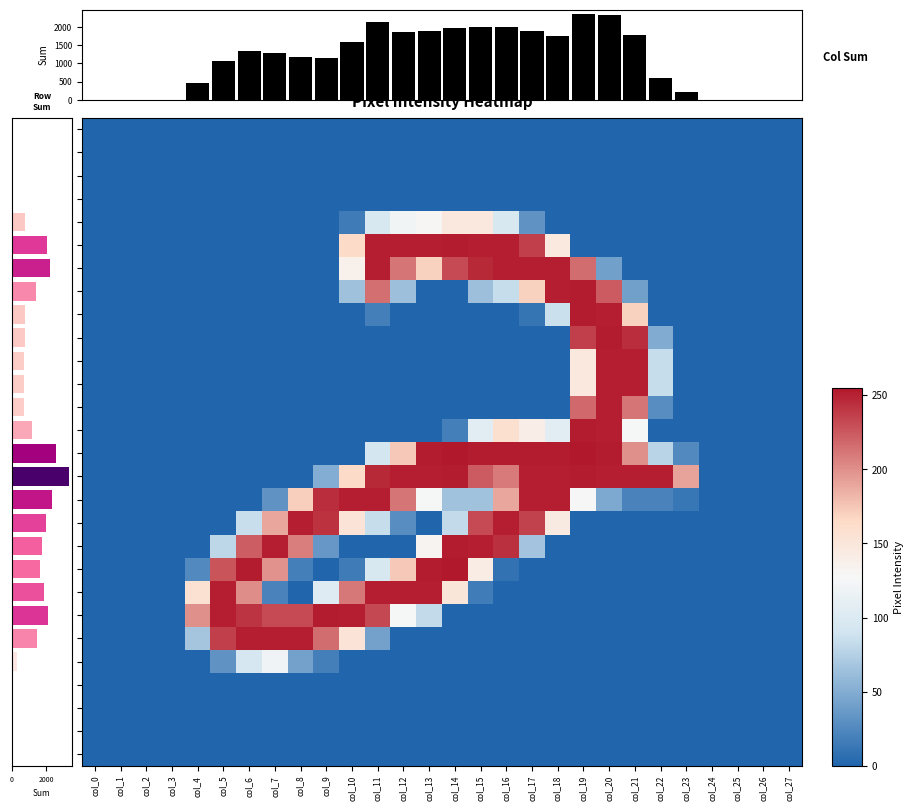

List the series in order of their peak value, highest first.

Row Sum, Column Sum, row_14, row_19, row_5, row_7, row_8, row_9, row_13, row_15, row_18, row_21, row_6, row_10, row_11, row_12, row_16, row_17, row_20, row_22, row_4, row_23, row_0, row_1, row_2, row_3, row_24, row_25, row_26, row_27